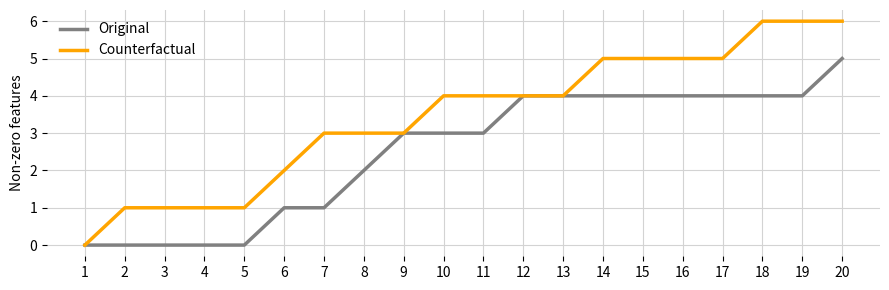

Reading right to left, transcribe all the data shown in this chart.

Original: 20=5	19=4	18=4	17=4	16=4	15=4	14=4	13=4	12=4	11=3	10=3	9=3	8=2	7=1	6=1	5=0	4=0	3=0	2=0	1=0
Counterfactual: 20=6	19=6	18=6	17=5	16=5	15=5	14=5	13=4	12=4	11=4	10=4	9=3	8=3	7=3	6=2	5=1	4=1	3=1	2=1	1=0